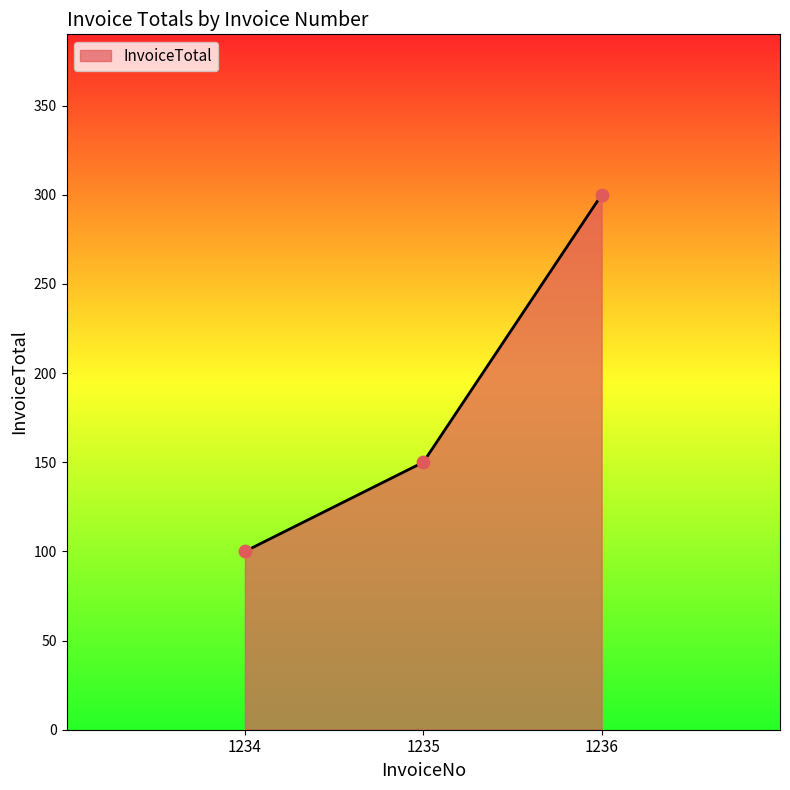

What is the change in value from 1234 to 1235?

+50